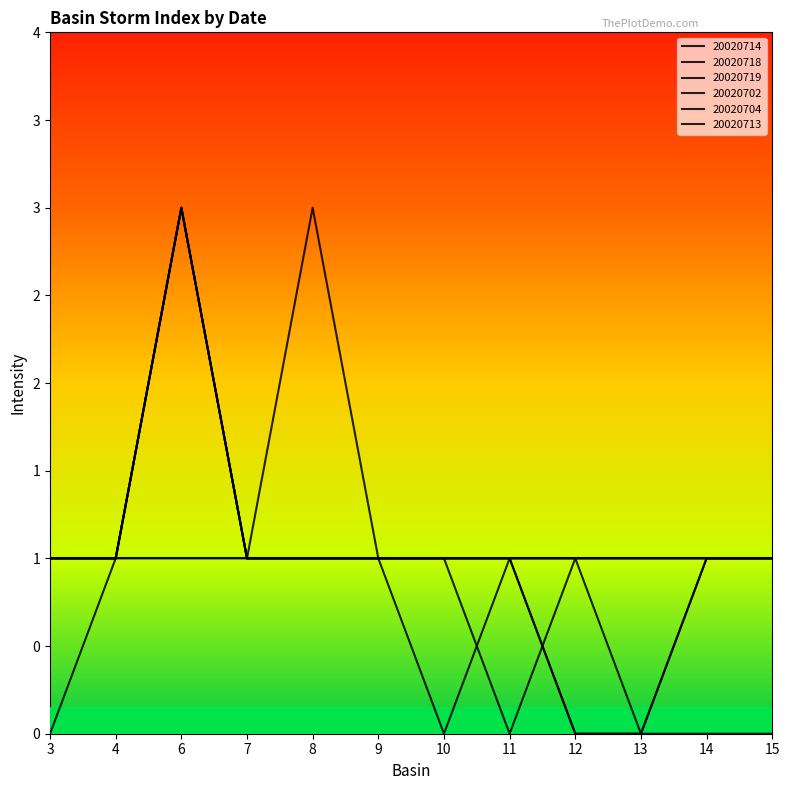

Rank the categories by 20020713 value from highest to lowest.

6, 8, 3, 4, 7, 9, 10, 11, 12, 13, 14, 15